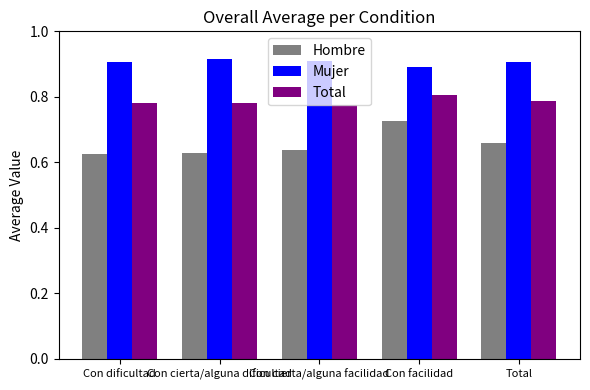

How many groups of bars are there?

5